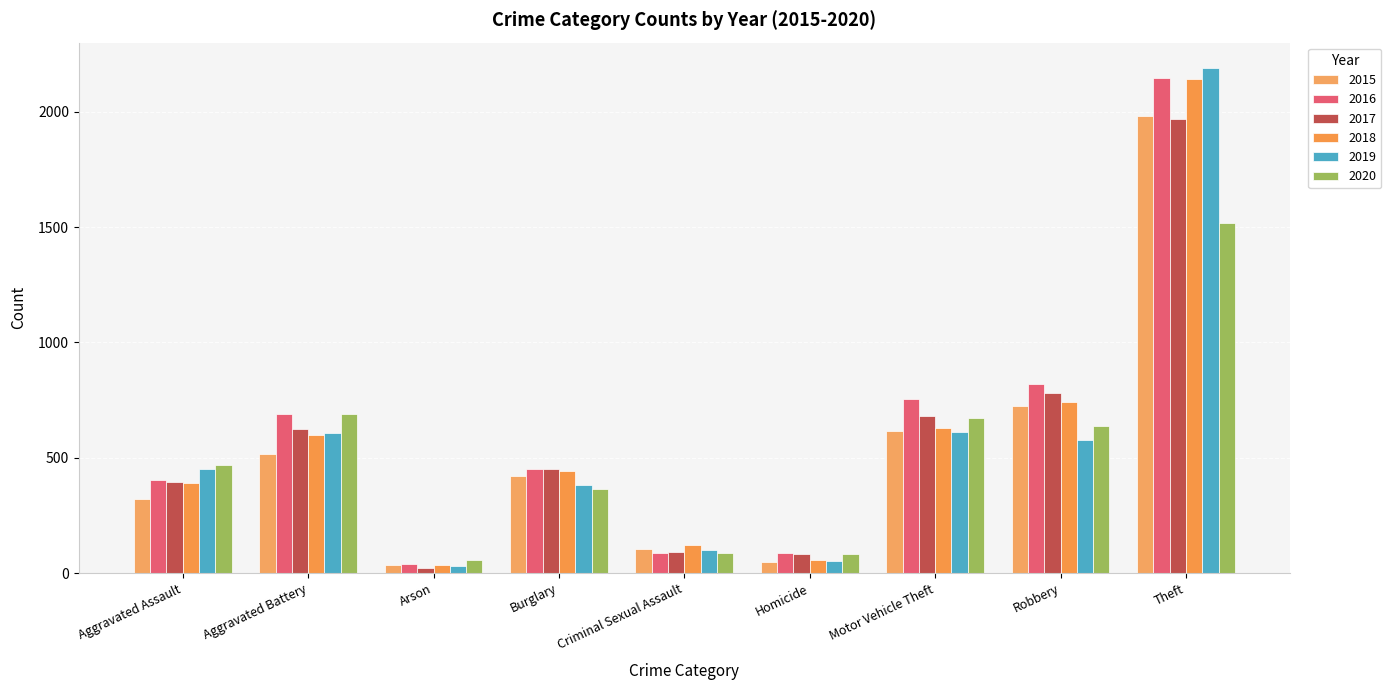

Is the value of 2019 at Aggravated Battery greater than the value of 2018 at Homicide?

Yes